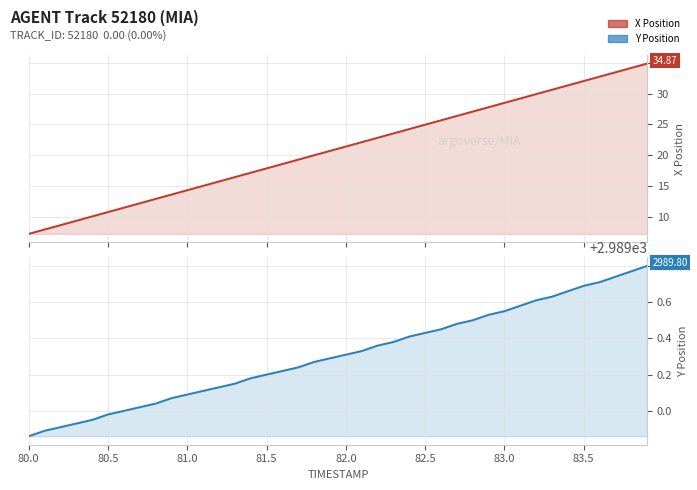

List the series in order of their overall mean, highest first.

Y, X